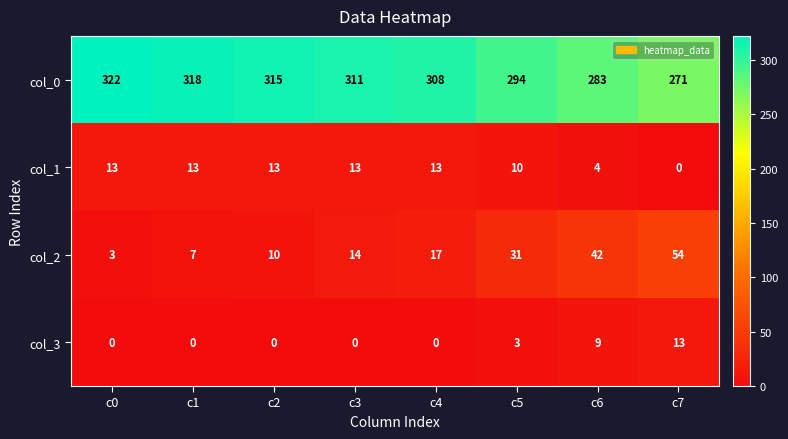

True or false: col_0 has a value of 114 at c2.

False